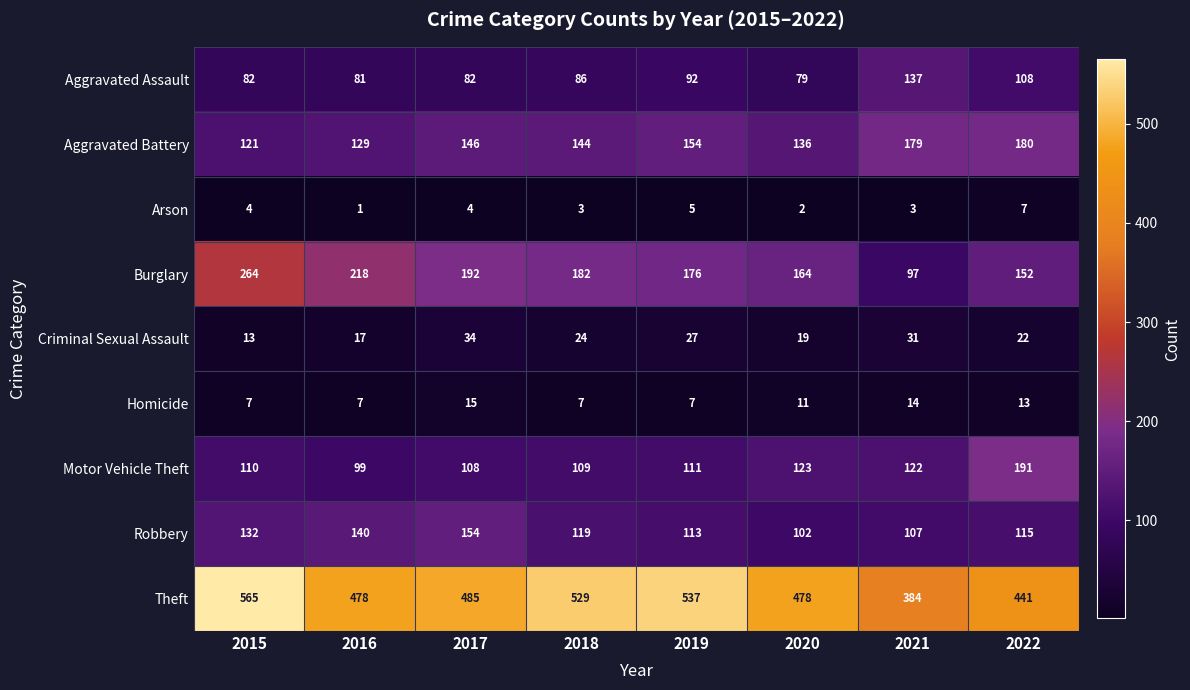

What is the sum of all Motor Vehicle Theft values?

973